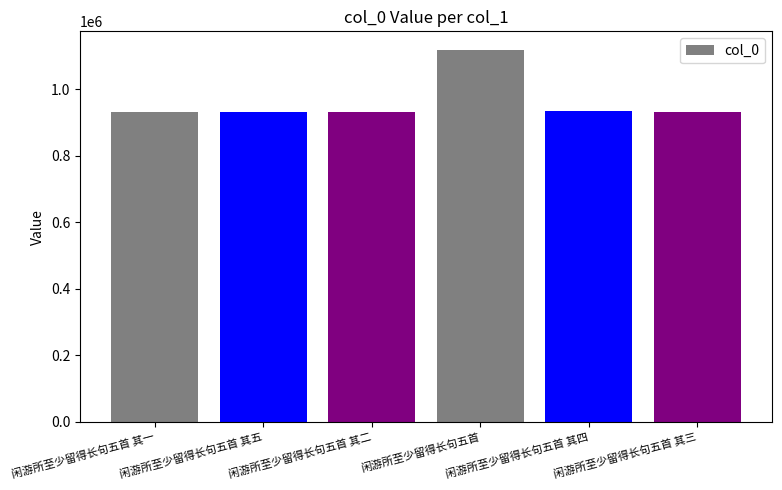

Is it true that the value at 闲游所至少留得长句五首 其二 is 555182?

False